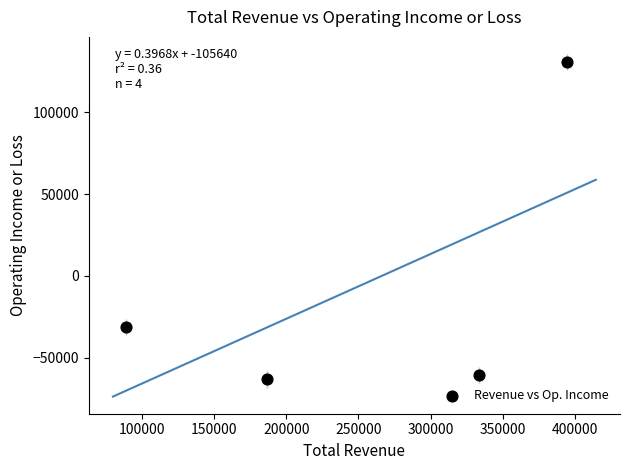

What is the average X value?

250800